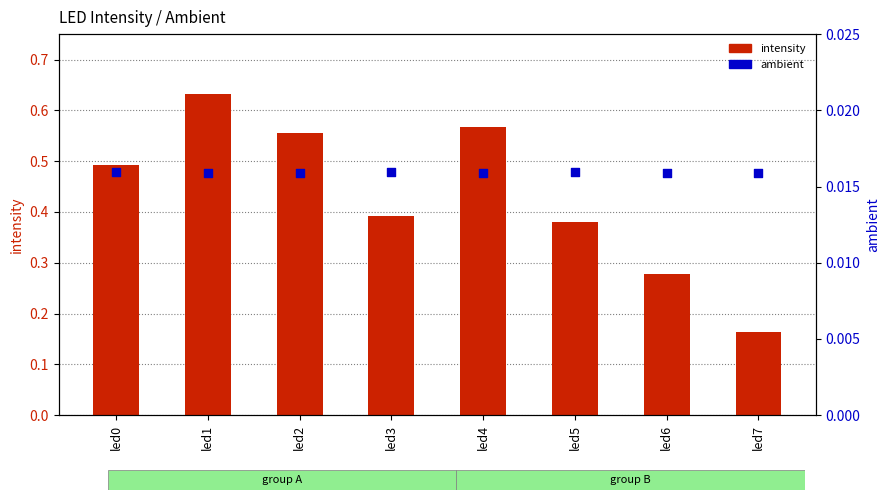

At how many categories does at least one series exceed 0?

8